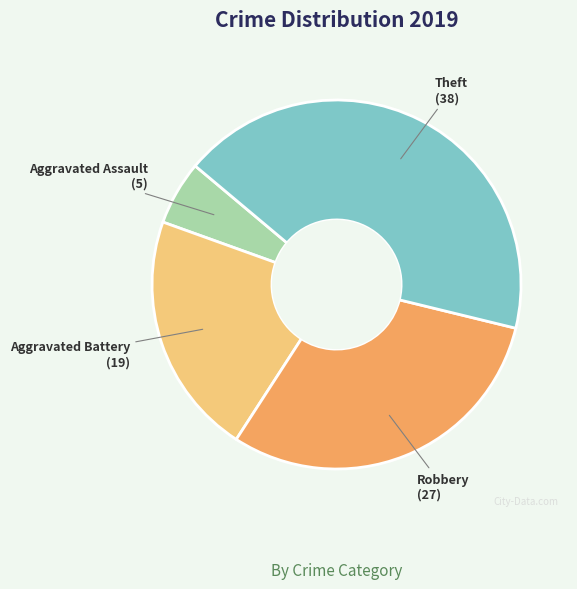

How many slices are in this pie chart?

4